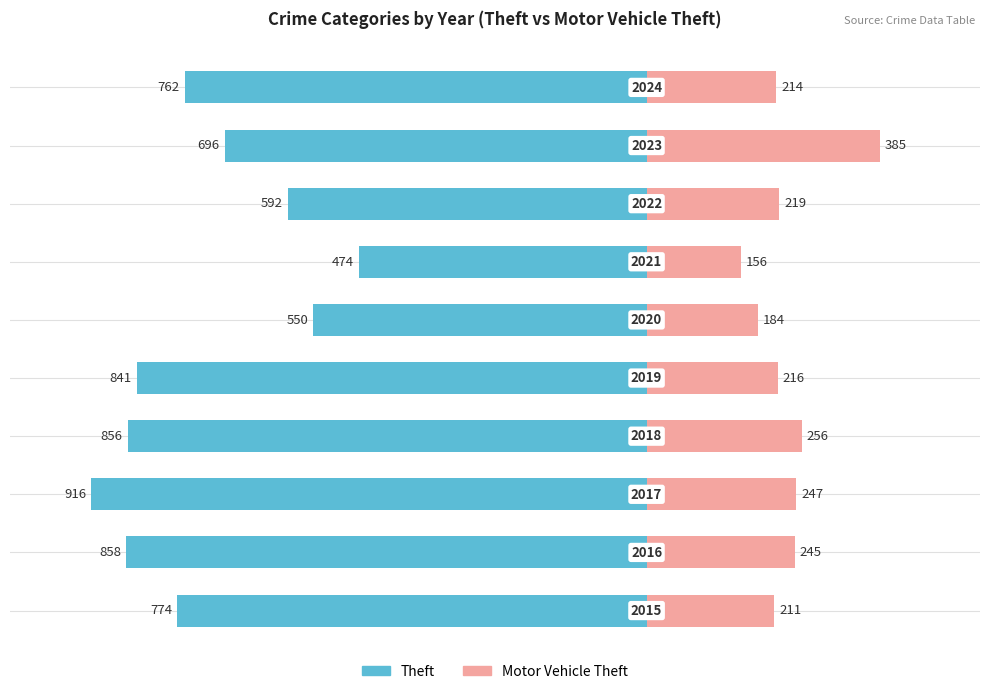

What are all the series names shown in the legend?

Theft, Motor Vehicle Theft